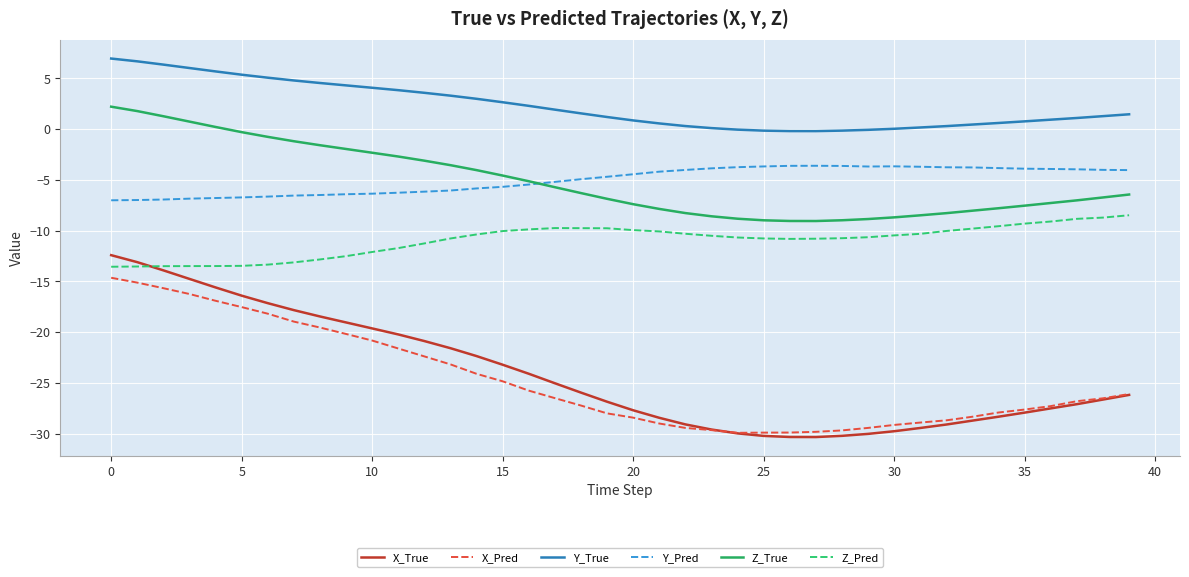

Which series has the widest spread of values?

X_True